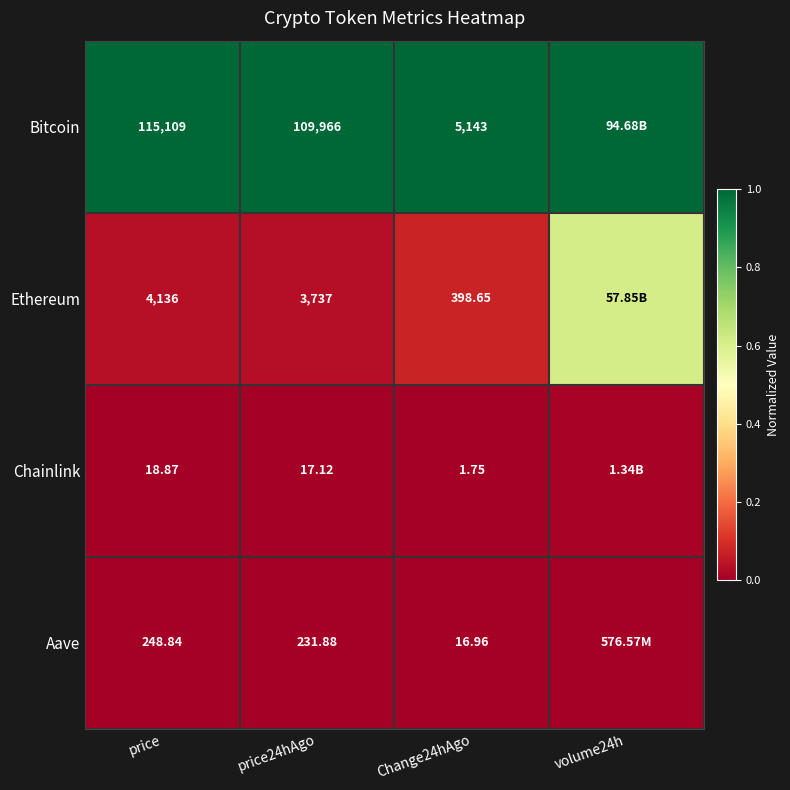

Between volume24h and price, which is larger?

volume24h